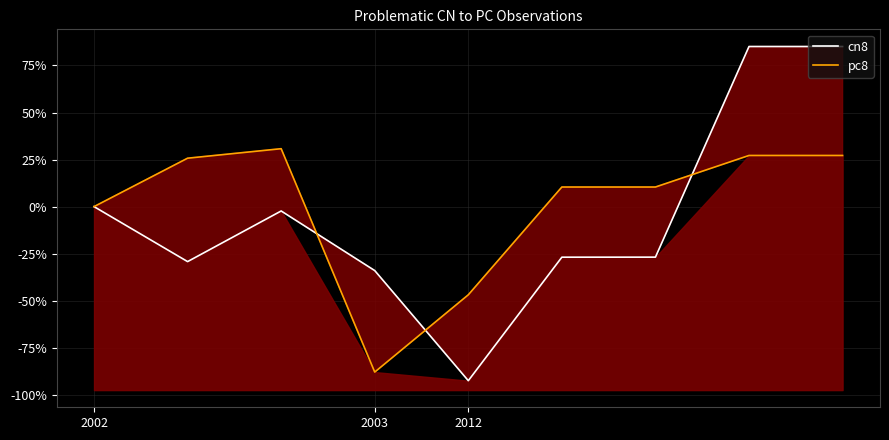

What is the smallest value displayed?

-92.5